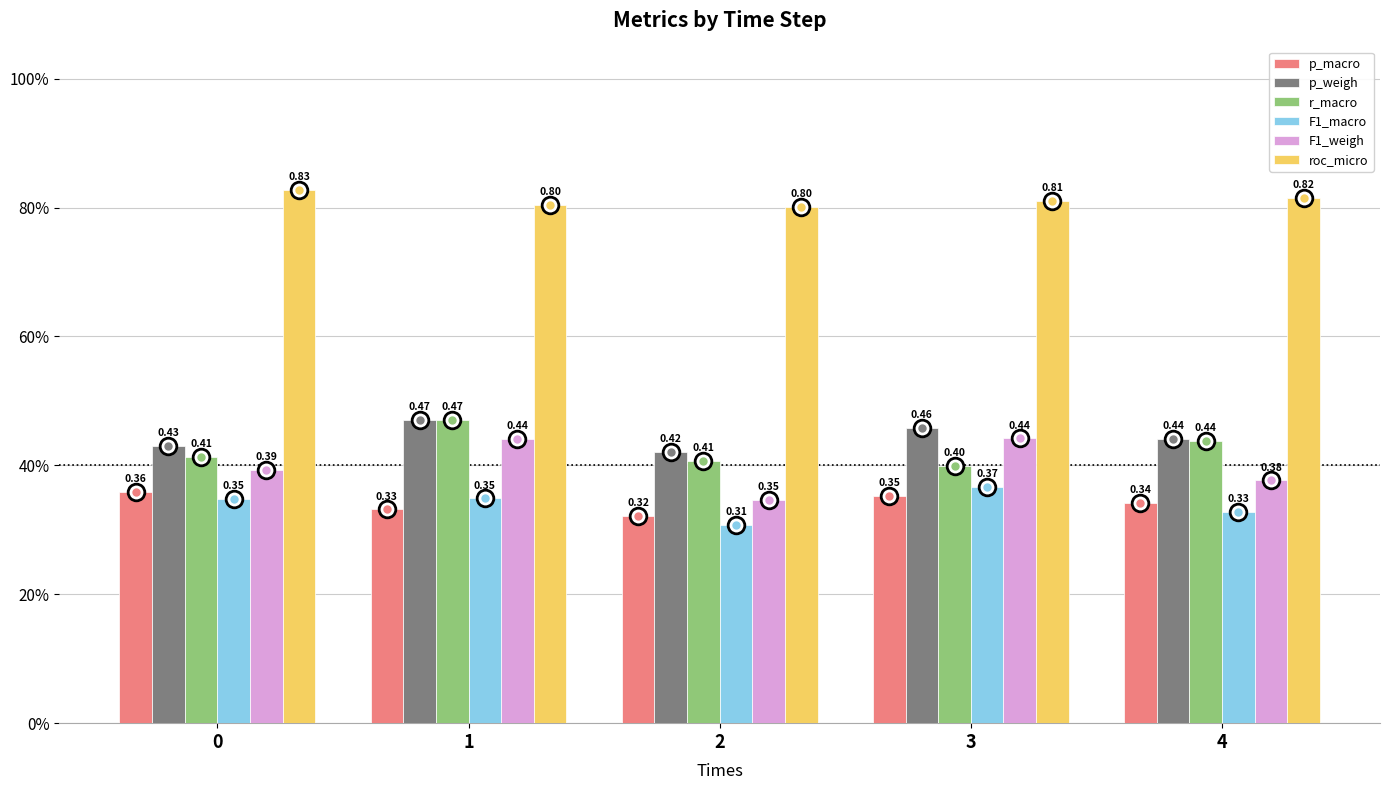

Which series has the widest spread of values?

F1_weigh